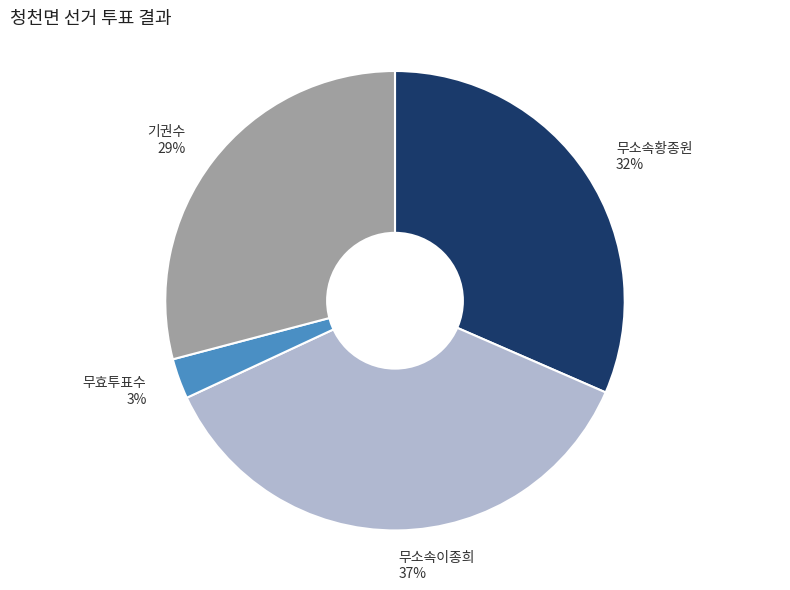

Which category has the biggest portion of the pie?

무소속이종희